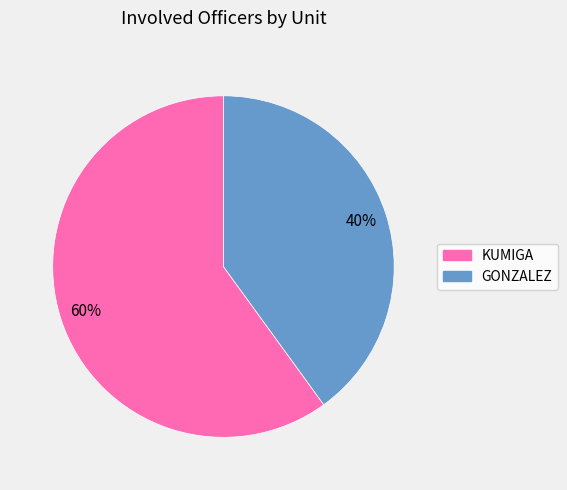

To the nearest percent, what portion does KUMIGA represent?

60%